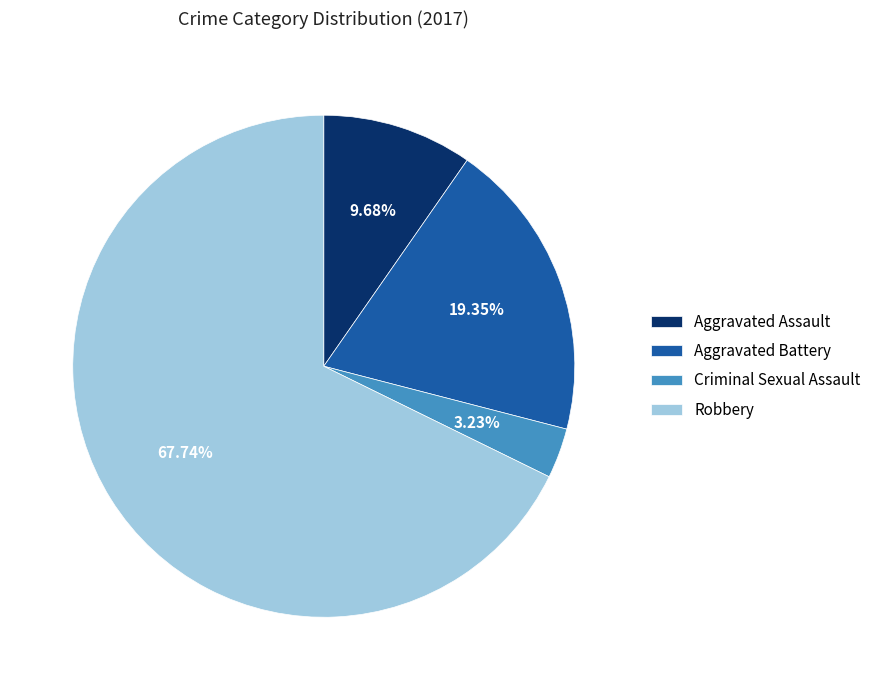

Between Aggravated Battery and Criminal Sexual Assault, which is larger?

Aggravated Battery